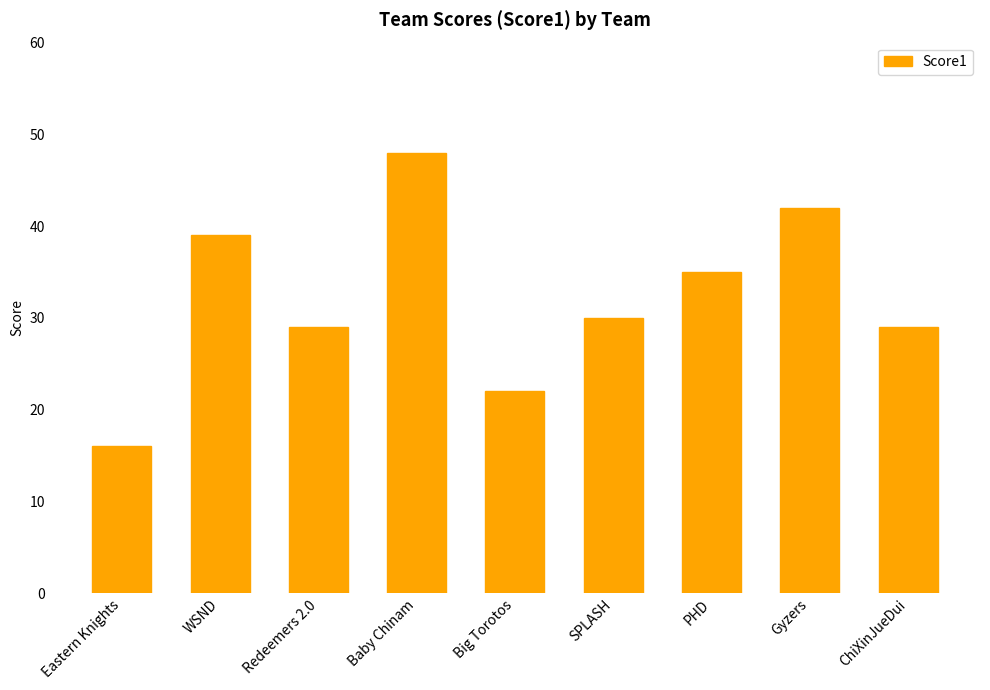

Is it true that the value at ChiXinJueDui is 7?

False